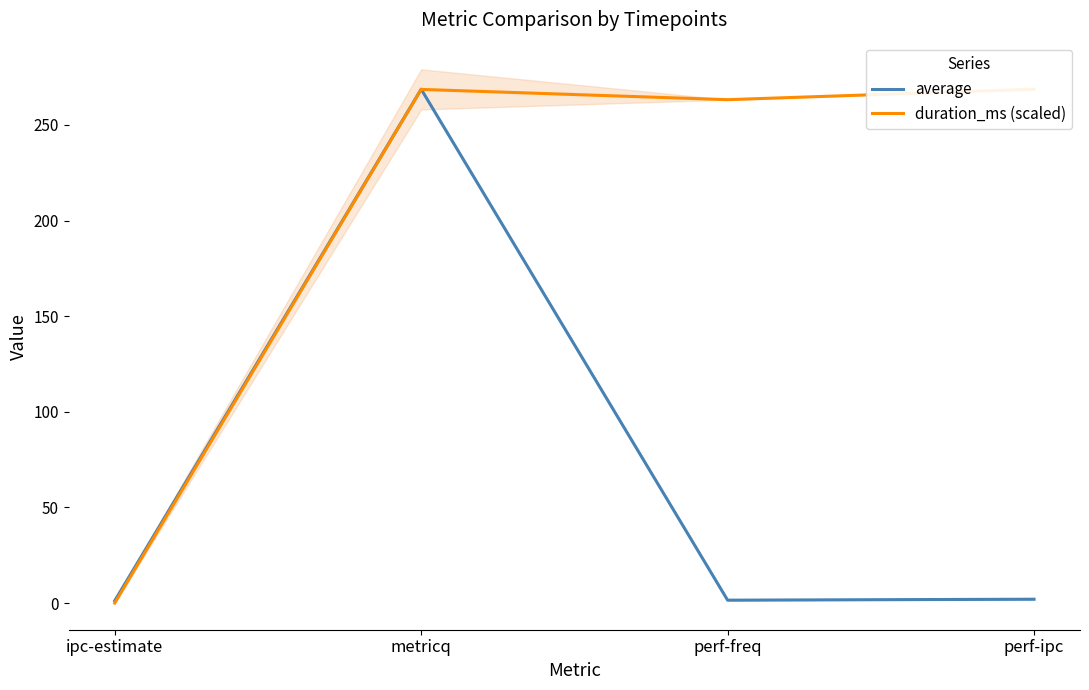

Is the value of duration_ms (scaled) at ipc-estimate greater than the value of average at ipc-estimate?

No